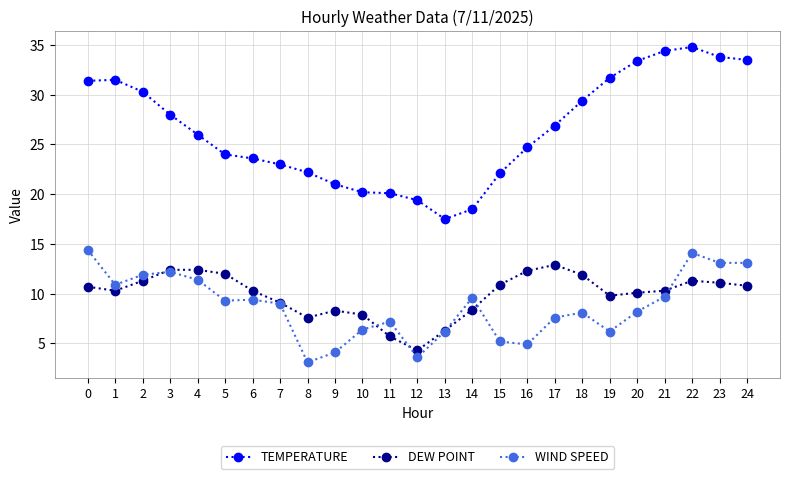

At which category does WIND SPEED reach its first local valley?

1